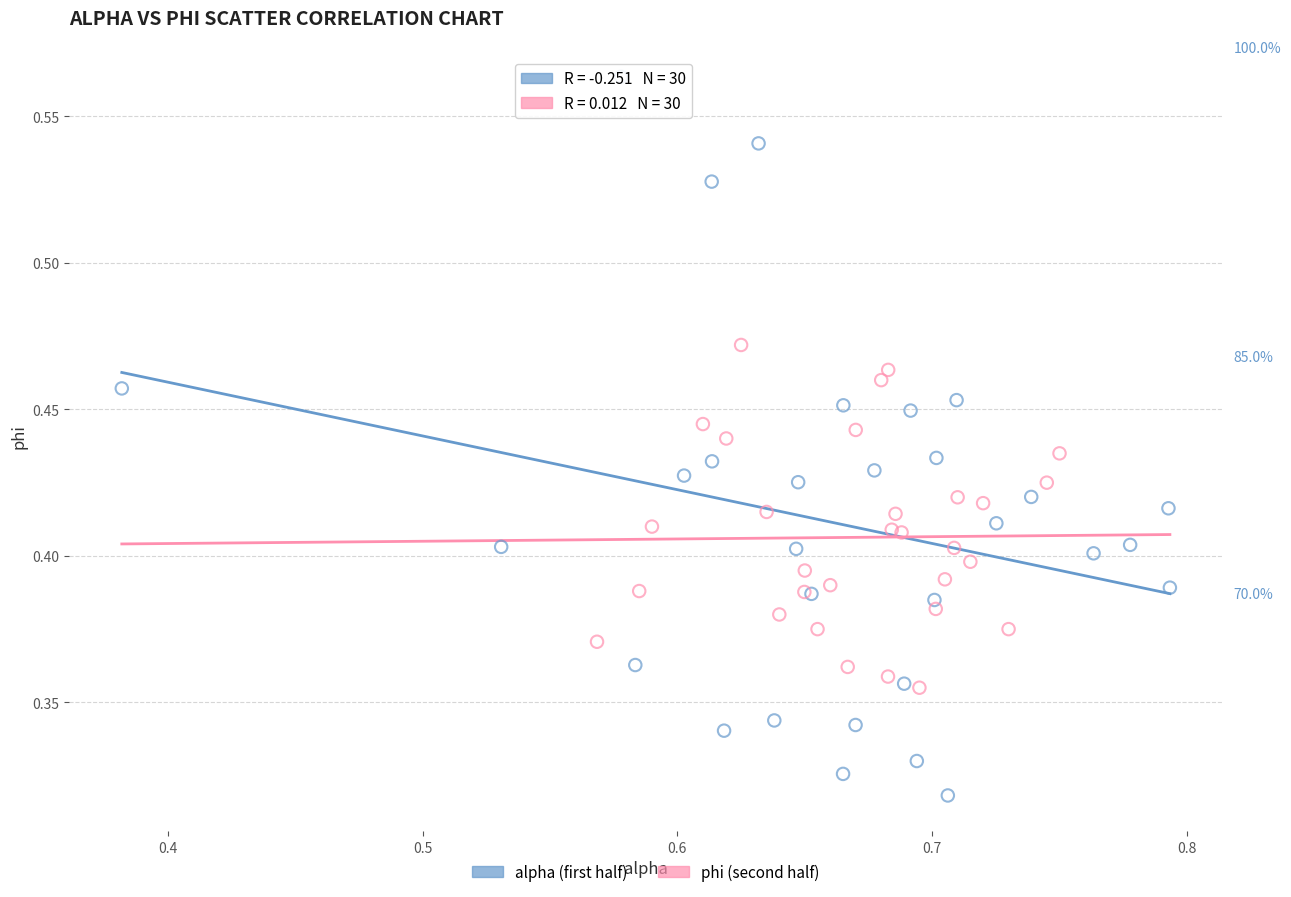

Which series contains the lowest Y value?

alpha (first half)